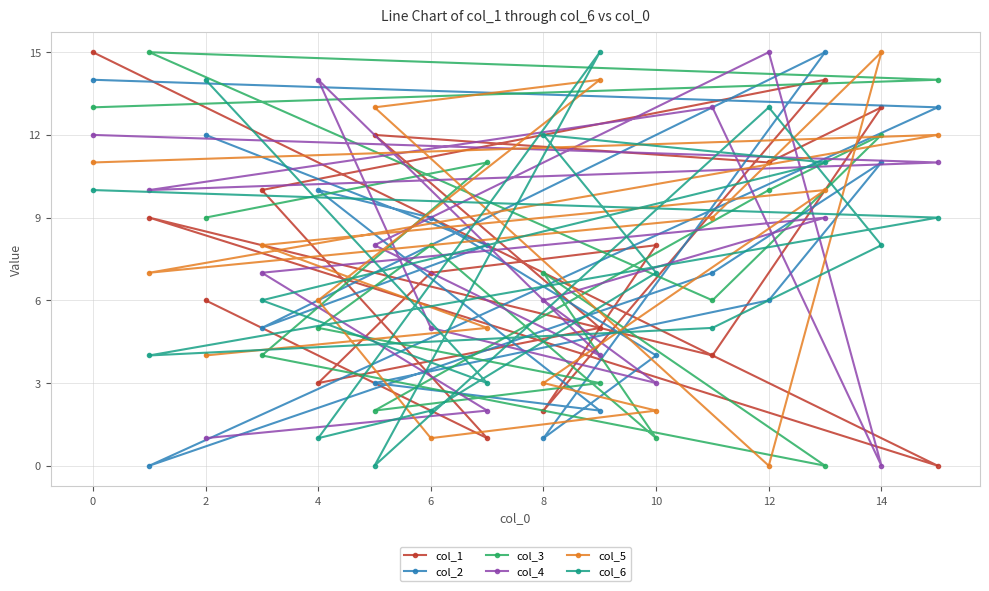

What is the average value of the col_2 series?

8